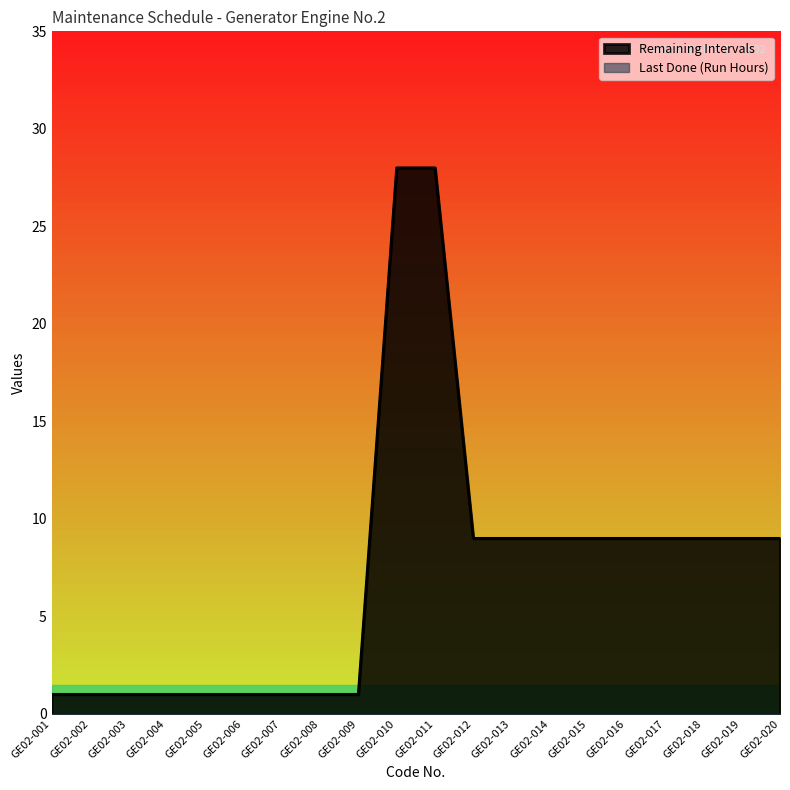

Reading left to right, transcribe all the data shown in this chart.

GE02-001=1	GE02-002=1	GE02-003=1	GE02-004=1	GE02-005=1	GE02-006=1	GE02-007=1	GE02-008=1	GE02-009=1	GE02-010=28	GE02-011=28	GE02-012=9	GE02-013=9	GE02-014=9	GE02-015=9	GE02-016=9	GE02-017=9	GE02-018=9	GE02-019=9	GE02-020=9